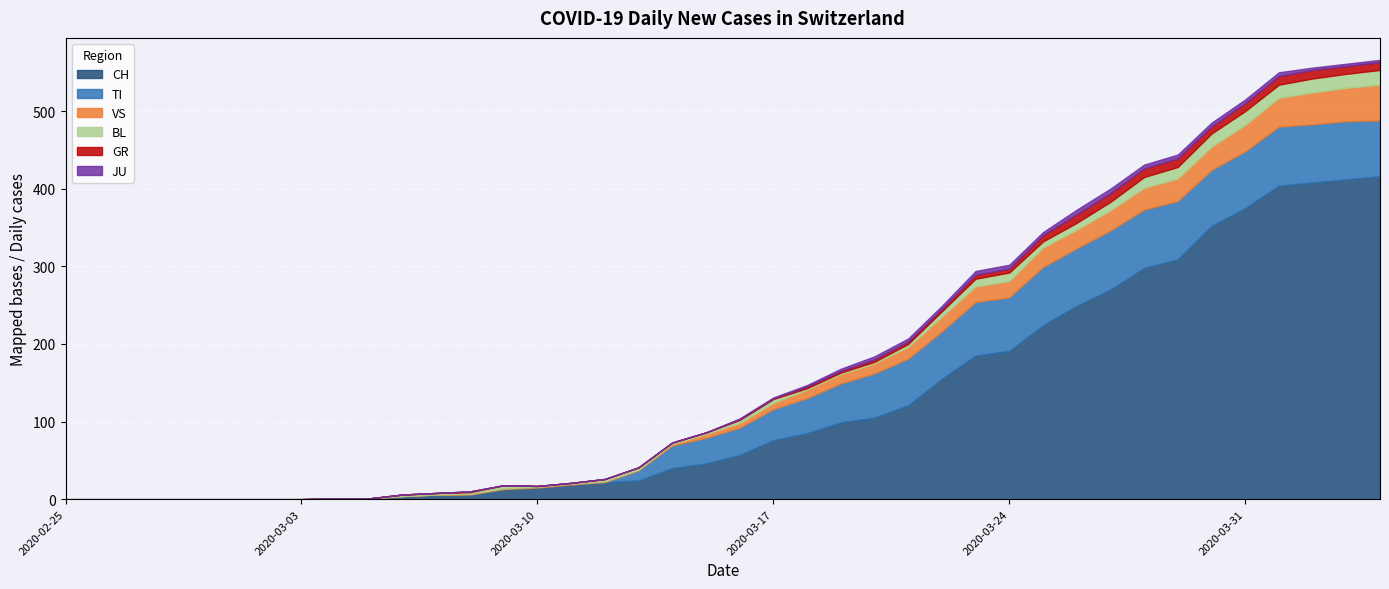

What are all the series names shown in the legend?

CH, TI, VS, BL, GR, JU